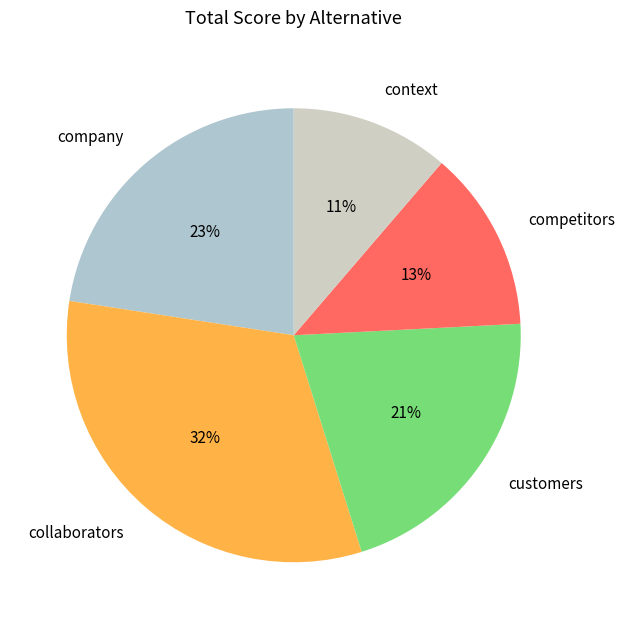

Is context the majority of the pie?

No